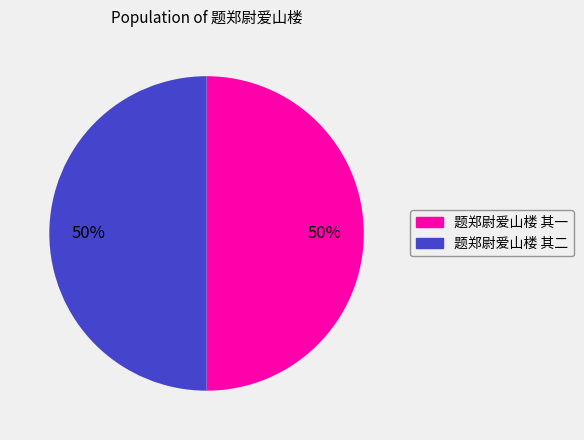

The 题郑尉爱山楼 其二 slice represents 50% of the pie. True or false?

True